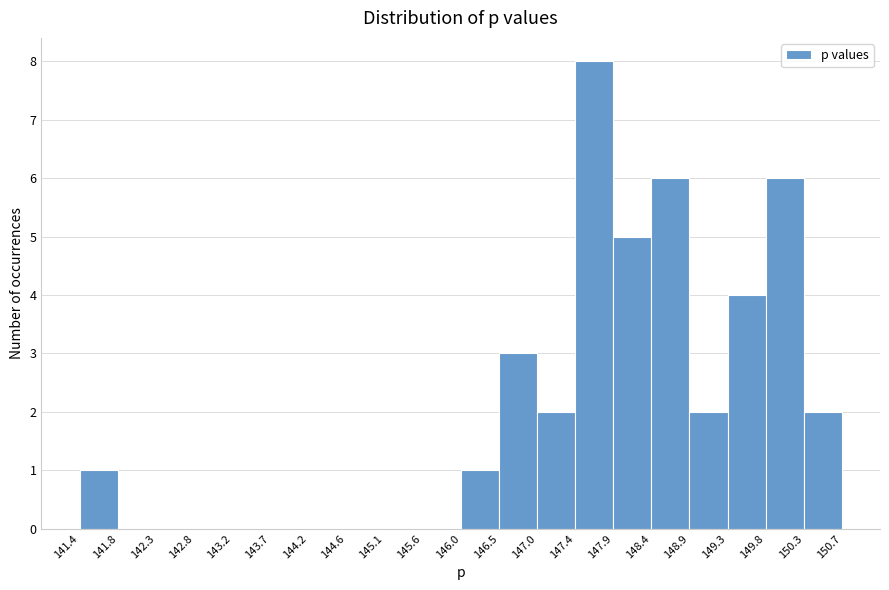

Over which range of the x-axis is the bar tallest?

147.4 to 147.9